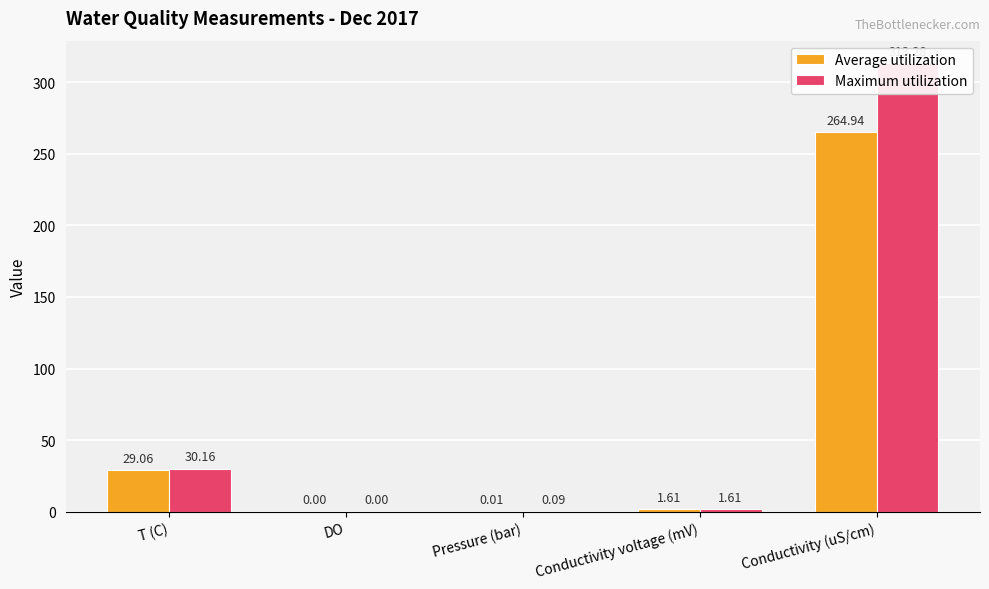

Reading left to right, list all the values displayed in this chart.

Average utilization: T (C)=29.1	DO=0.0	Pressure (bar)=0.0	Conductivity voltage (mV)=1.6	Conductivity (uS/cm)=264.9
Maximum utilization: T (C)=30.2	DO=0.0	Pressure (bar)=0.1	Conductivity voltage (mV)=1.6	Conductivity (uS/cm)=313.3